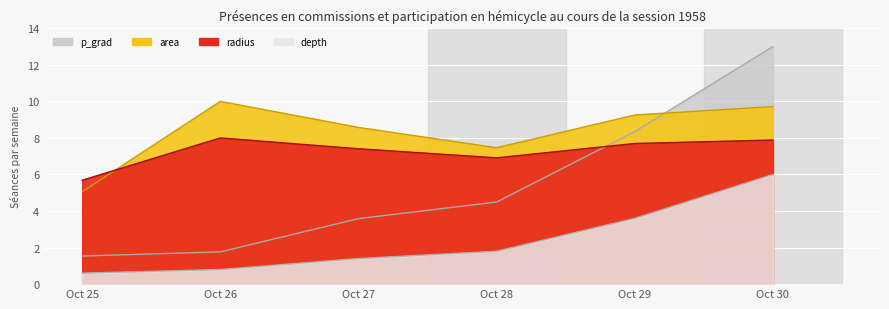

What is the approximate value of depth at Oct 26?

0.8